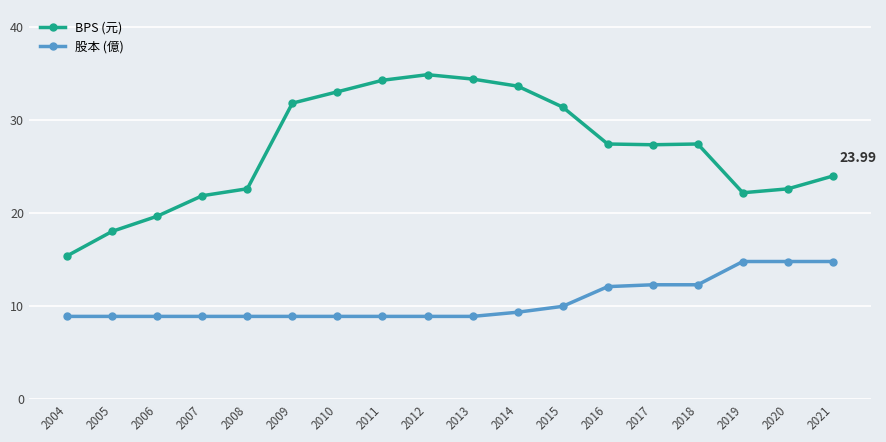

True or false: BPS (元) and 股本 (億) intersect in this chart.

False